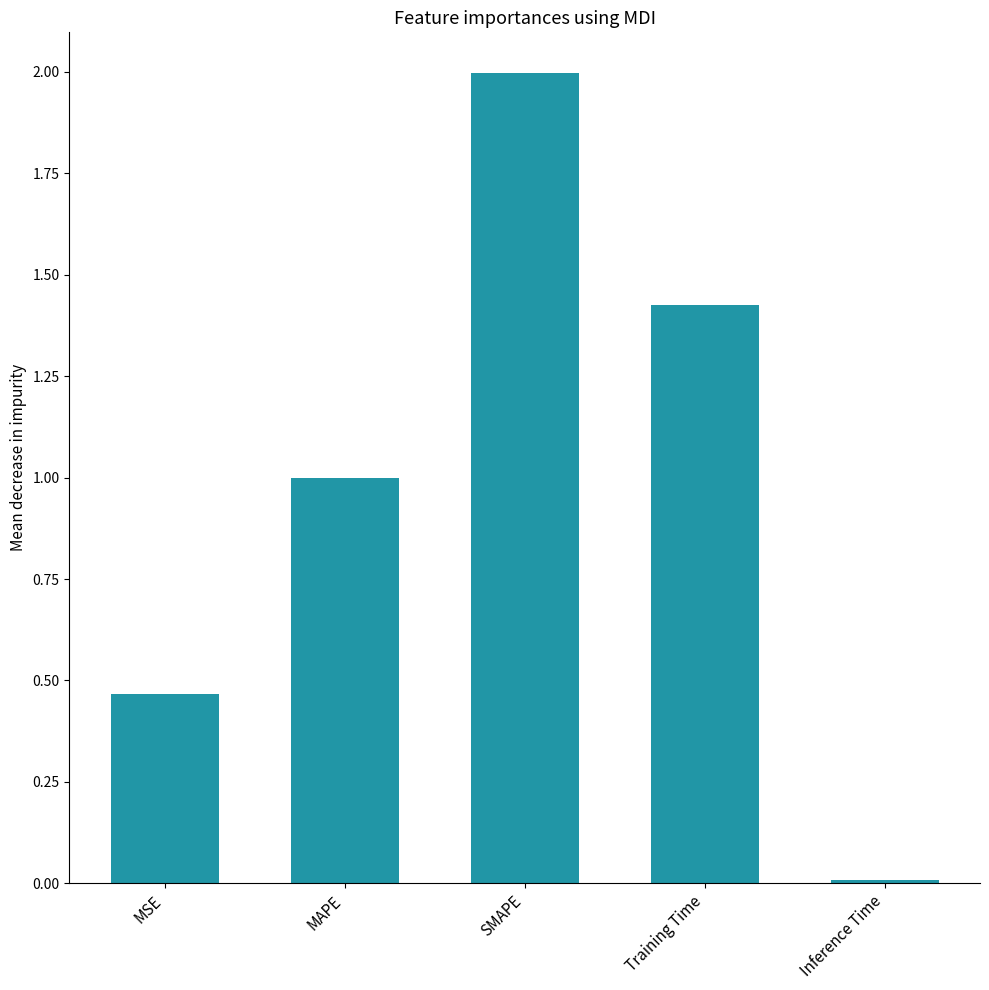

The chart shows a value of 0.8 at MSE. True or false?

False